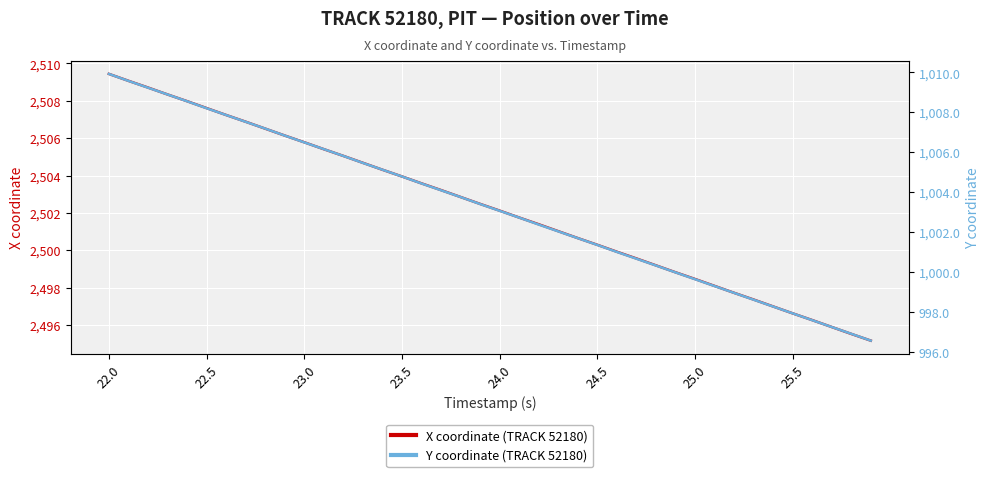

True or false: X coordinate (TRACK 52180) and Y coordinate (TRACK 52180) intersect in this chart.

False